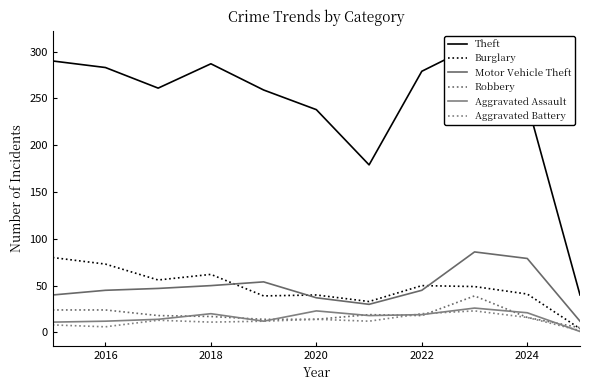

Which series has the largest total across all categories?

Theft